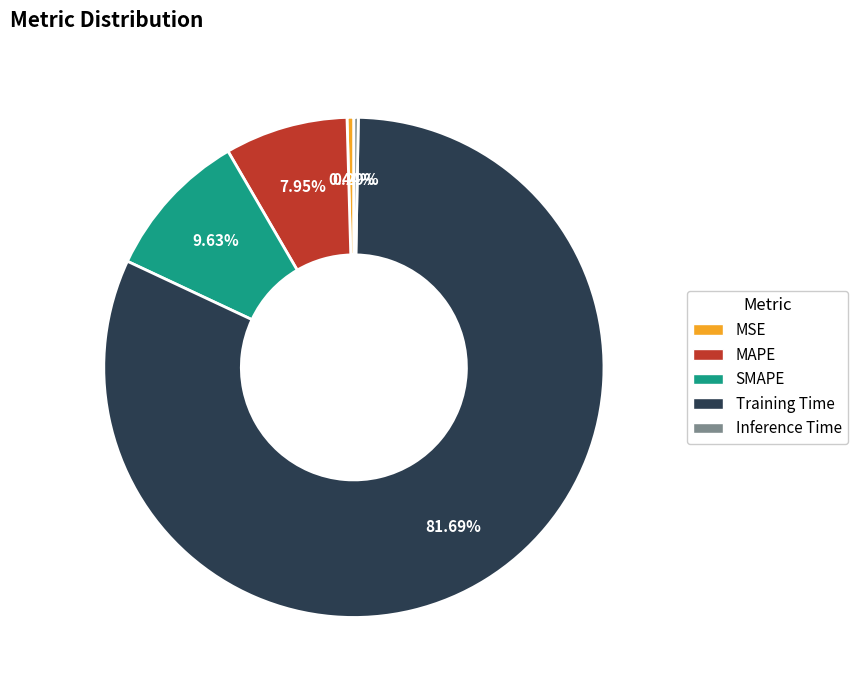

Combined, do SMAPE and MSE account for over 50%?

No